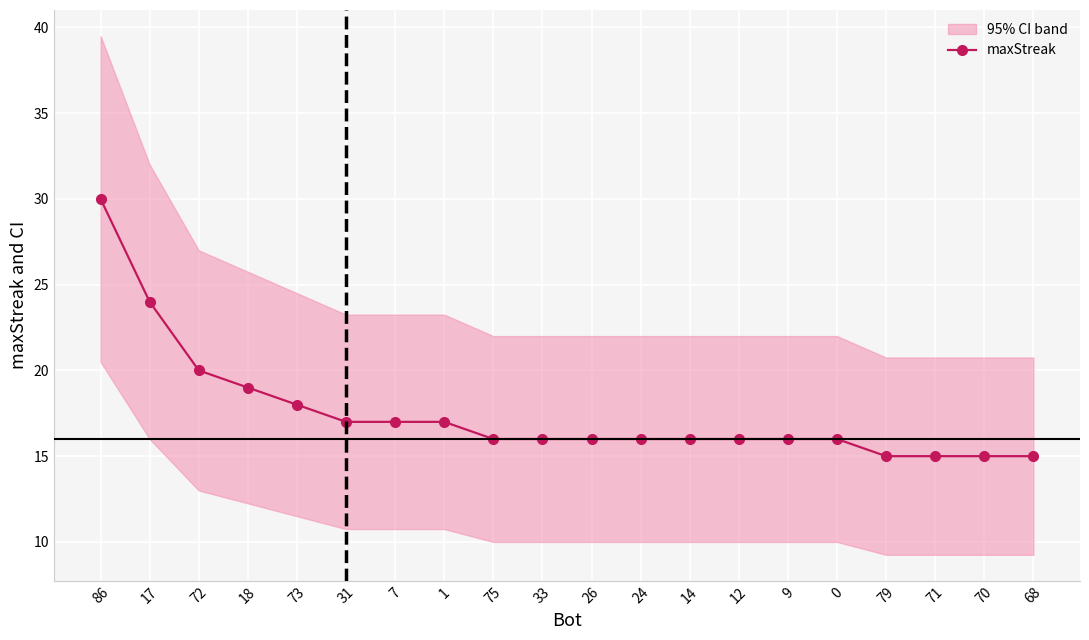

What is the label of the 17th point from the right?

18